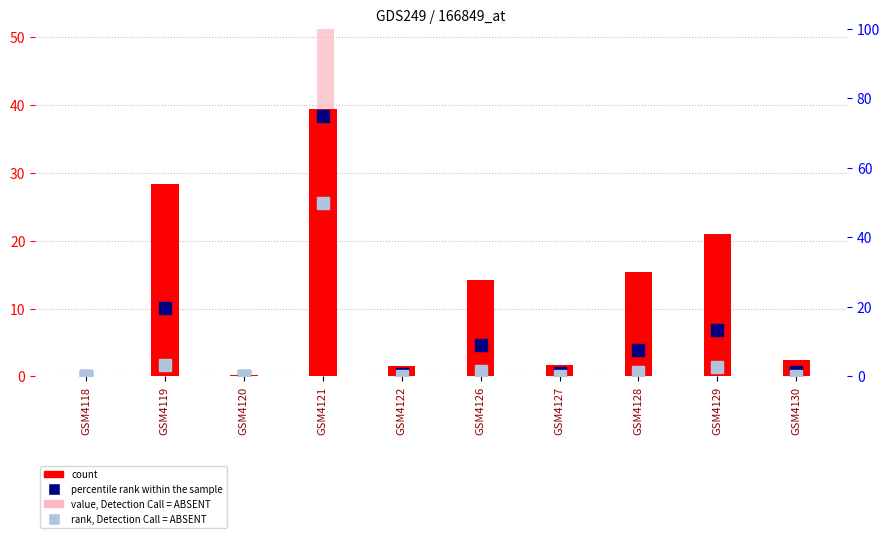

What is the sum of the rank, Detection Call = ABSENT values at GSM4128 and GSM4130?

1.6